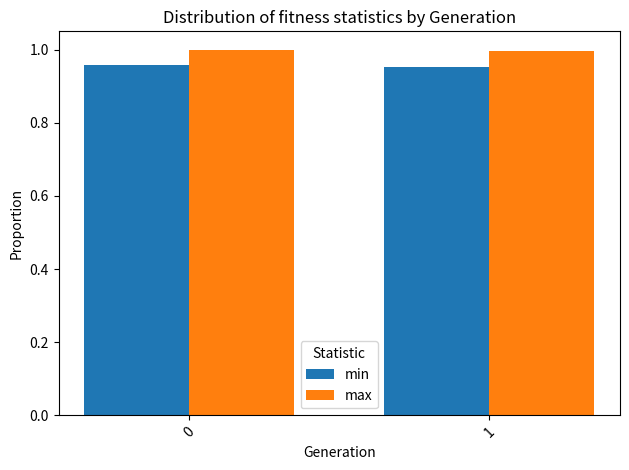

Rank the series at 0 from lowest to highest value.

min, max